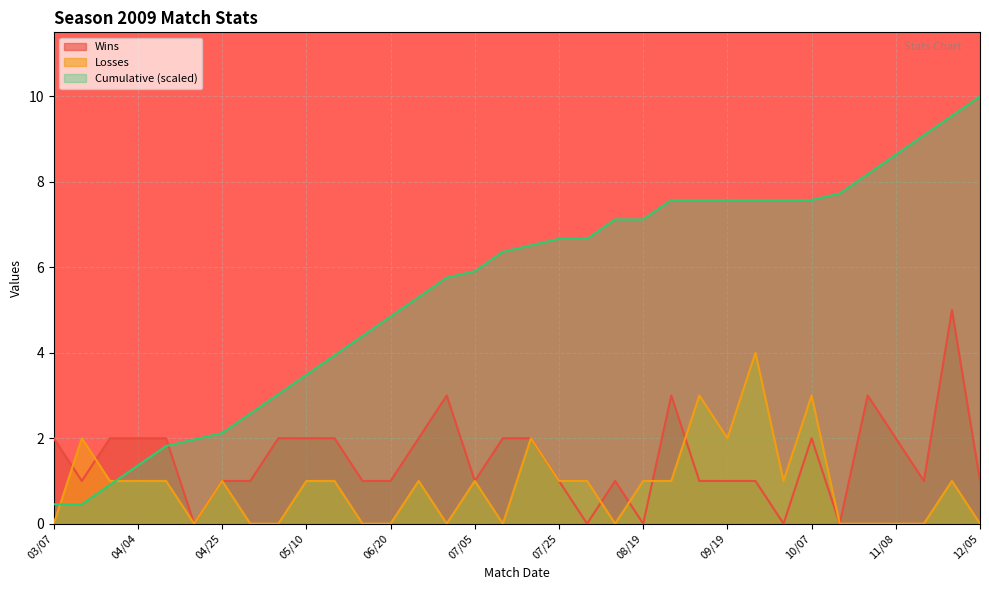

Rank the series at 03/15 from lowest to highest value.

Cumulative, Wins, Losses